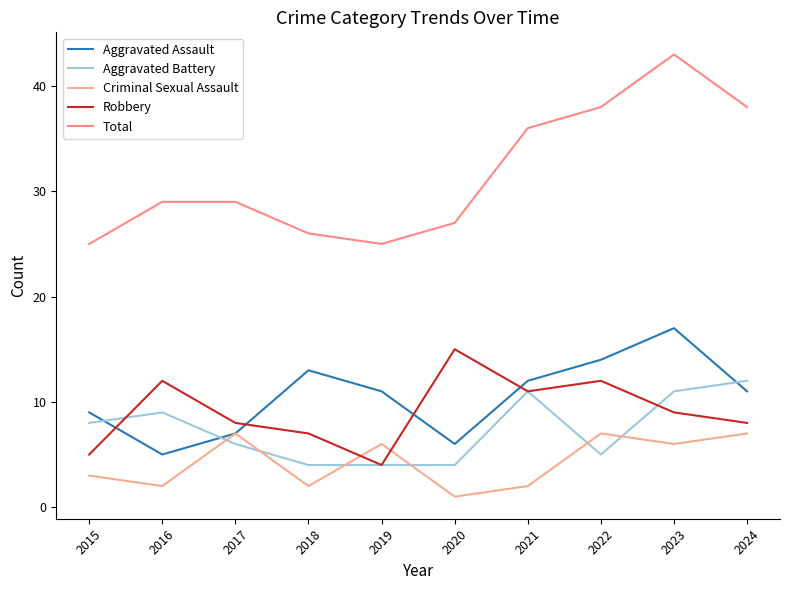

What is the highest value of the Total series?

43